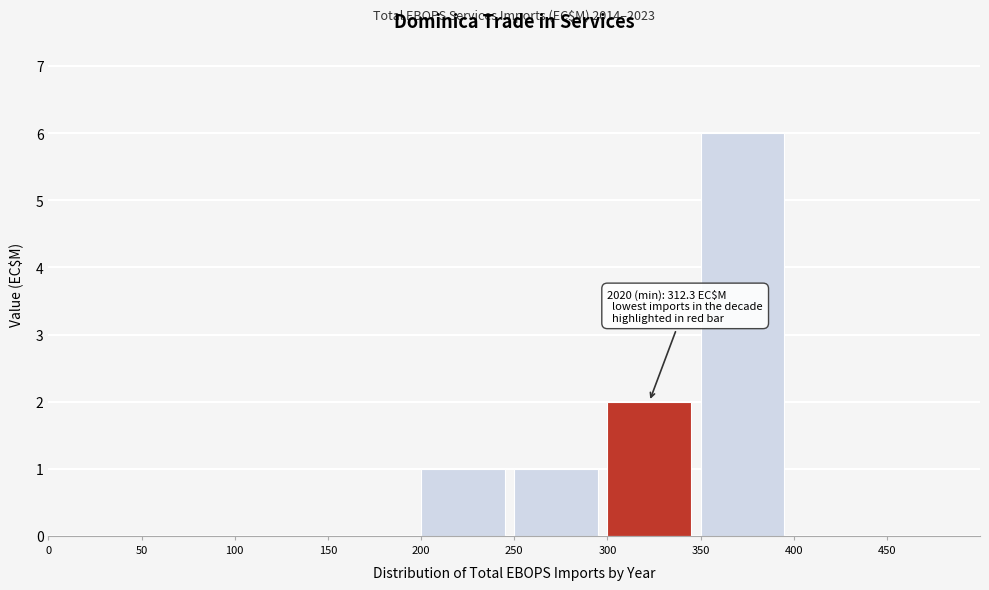

Reading right to left, what are all the values shown in this chart?

400=0	350=6	300=2	250=1	200=1	150=0	100=0	50=0	0=0